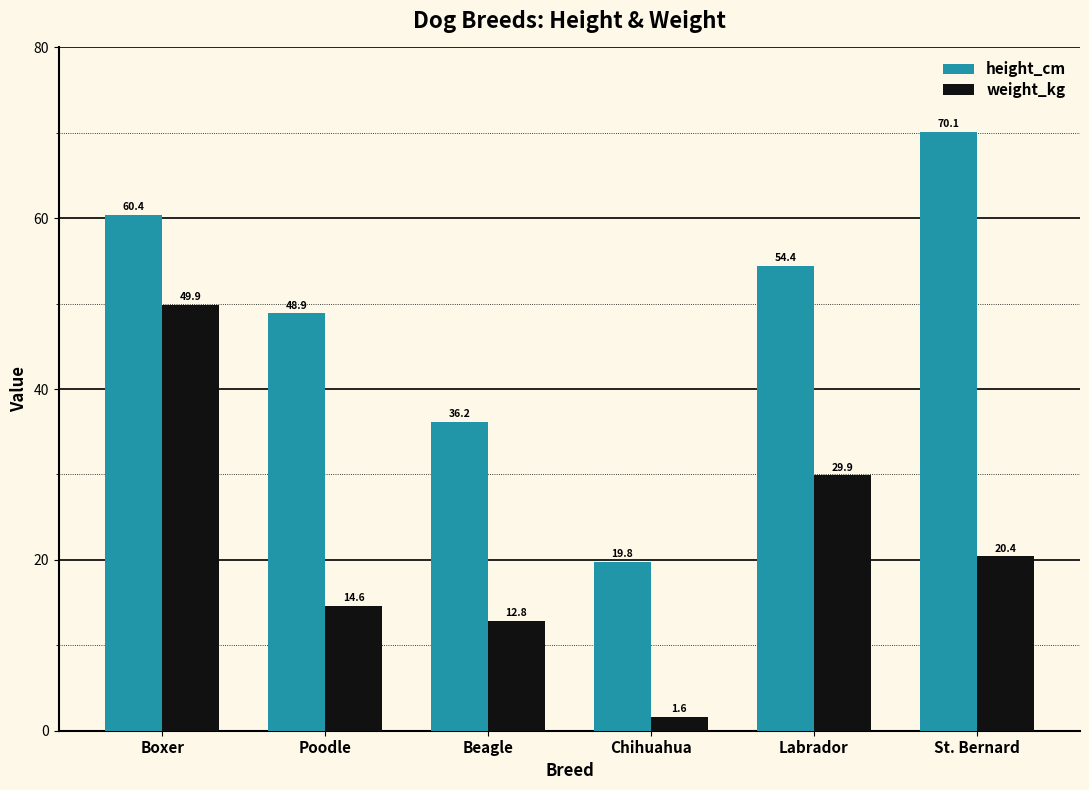

Reading right to left, transcribe all the data shown in this chart.

height_cm: St. Bernard=70.1	Labrador=54.4	Chihuahua=19.8	Beagle=36.2	Poodle=48.9	Boxer=60.4
weight_kg: St. Bernard=20.4	Labrador=29.9	Chihuahua=1.6	Beagle=12.8	Poodle=14.6	Boxer=49.9